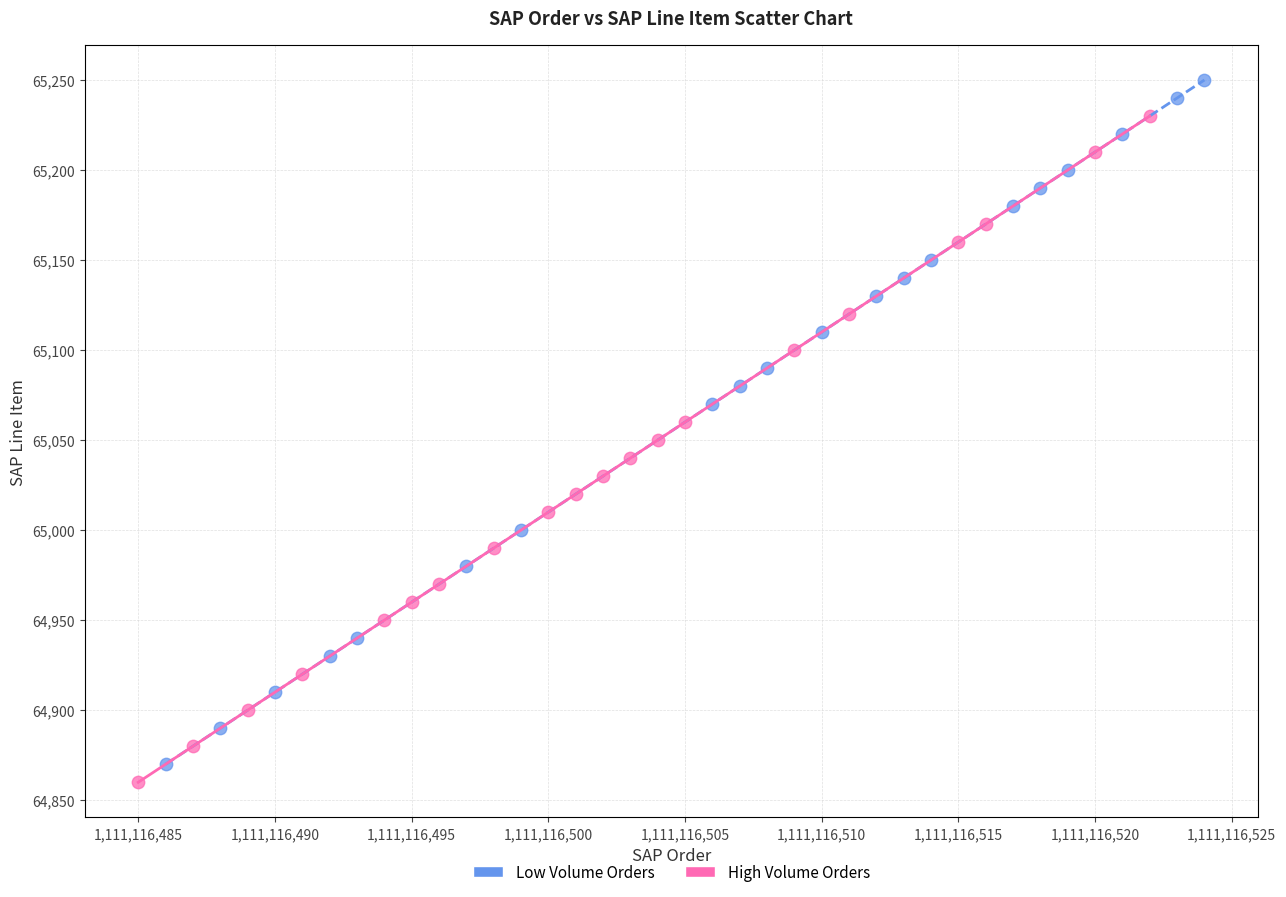

Which series reaches the maximum Y coordinate?

Low Volume Orders